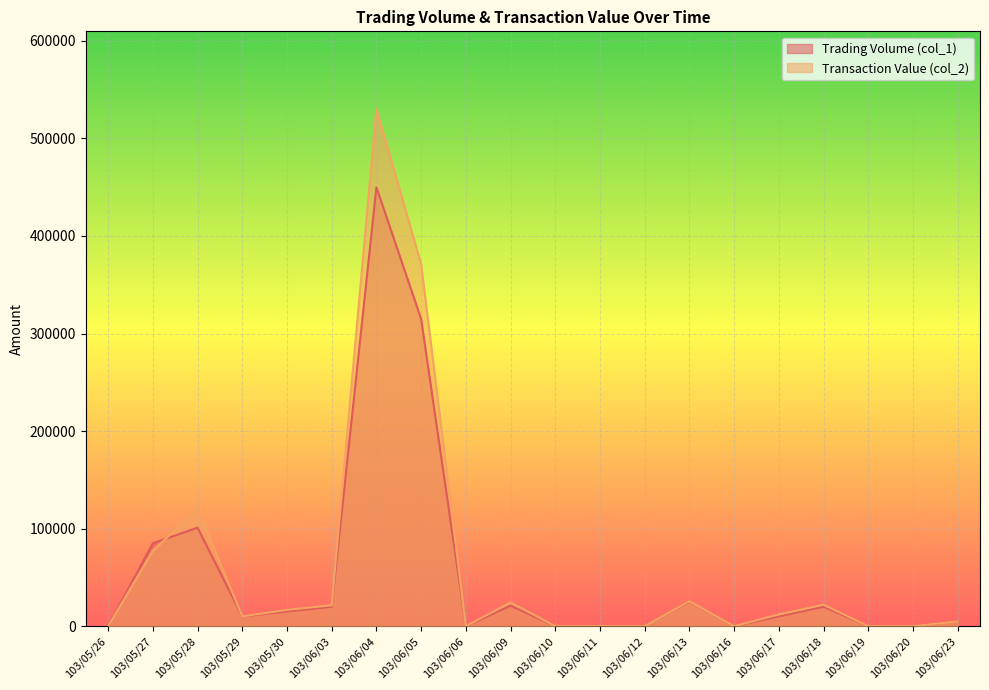

What is the sum of the Transaction Value (col_2) values at 103/05/29 and 103/06/03?

31550